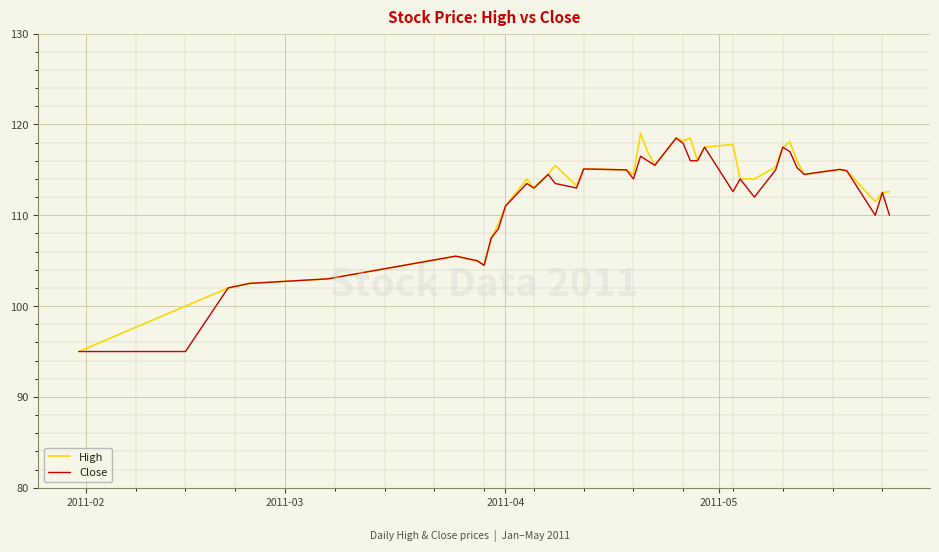

What is the maximum value shown in the chart?

119.0